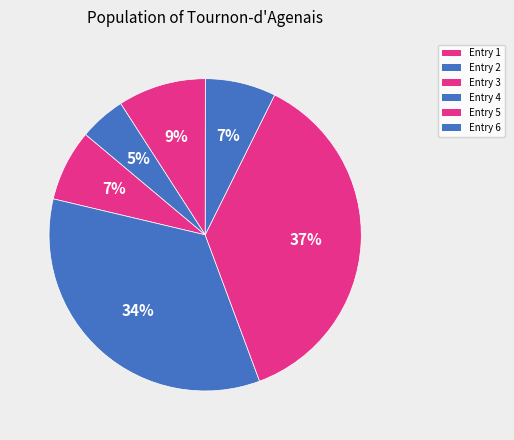

How many slices are in this pie chart?

6